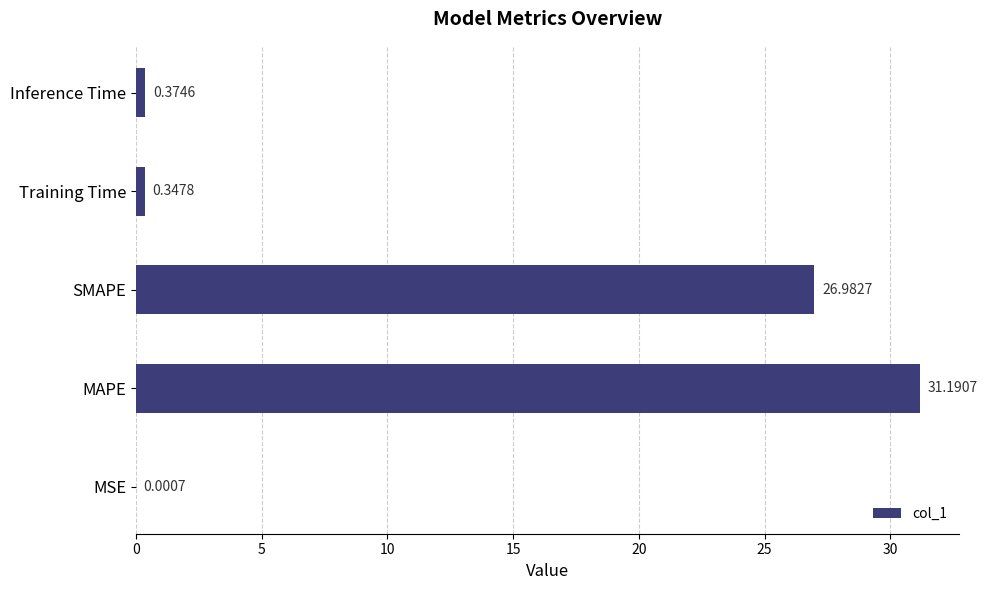

Are the bars horizontal?

Yes